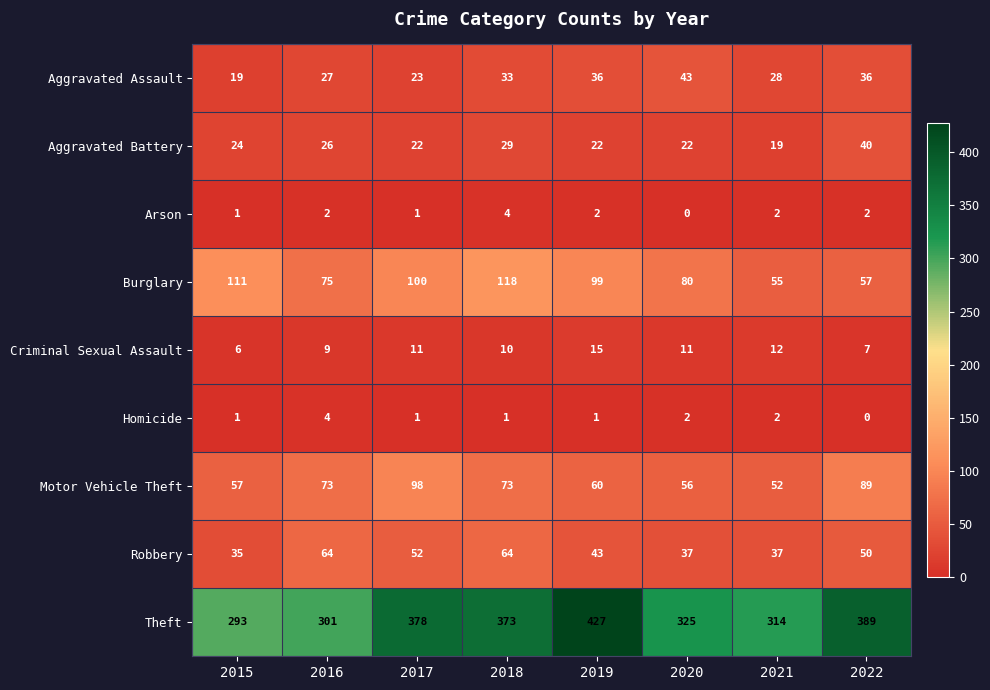

Between 2016 and 2017, which series saw the biggest shift?

Theft